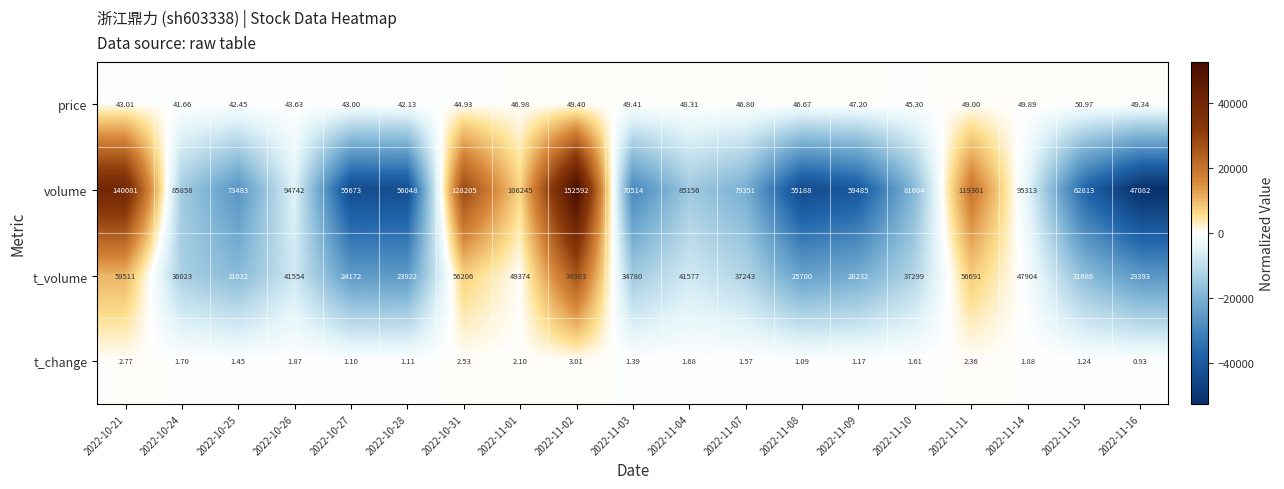

Which series has the largest total across all categories?

volume